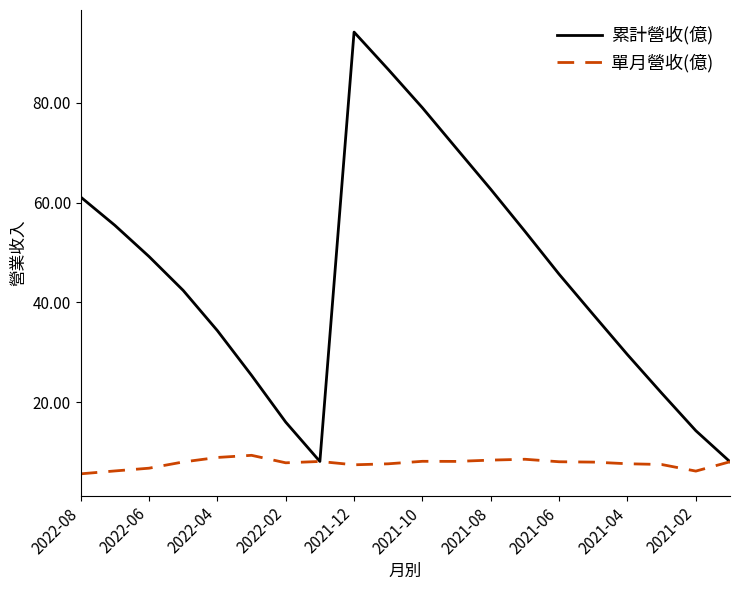

List the series in order of their peak value, highest first.

累計營收(億), 單月營收(億)